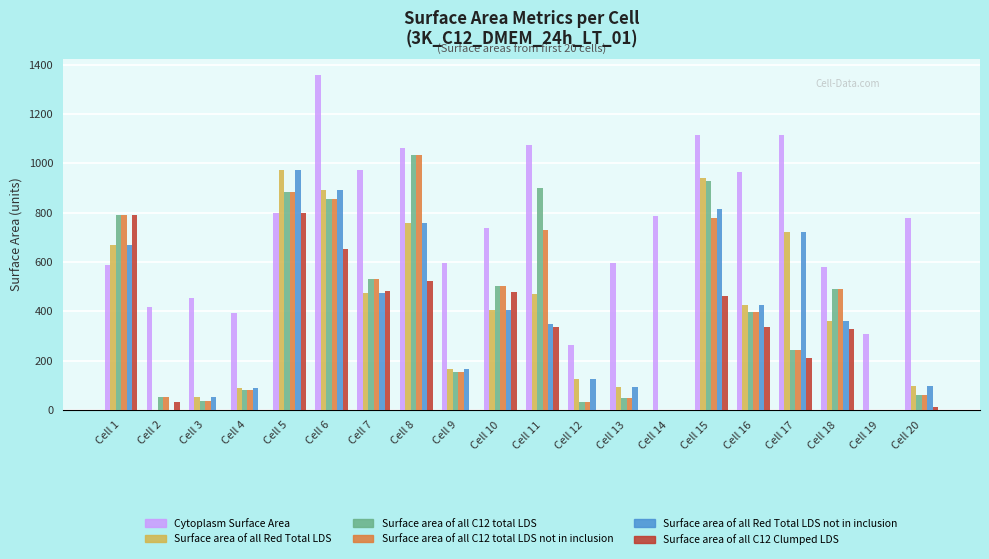

Is it true that Surface area of all Red Total LDS not in inclusion equals 407.0 at Cell 10?

True